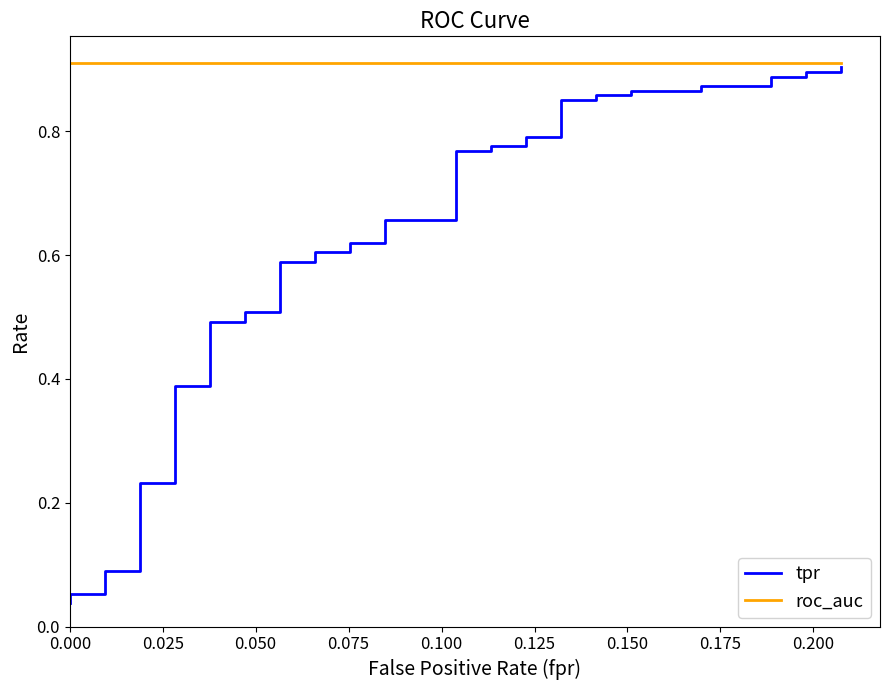

Reading left to right, what are all the values shown in this chart?

tpr: 0.0	0.1	0.1	0.1	0.1	0.2	0.2	0.4	0.4	0.5	0.5	0.5	0.5	0.6	0.6	0.6	0.6	0.6	0.6	0.7	0.7	0.8	0.8	0.8	0.8	0.8	0.8	0.9	0.9	0.9	0.9	0.9	0.9	0.9	0.9	0.9	0.9	0.9	0.9	0.9
roc_auc: 0.9	0.9	0.9	0.9	0.9	0.9	0.9	0.9	0.9	0.9	0.9	0.9	0.9	0.9	0.9	0.9	0.9	0.9	0.9	0.9	0.9	0.9	0.9	0.9	0.9	0.9	0.9	0.9	0.9	0.9	0.9	0.9	0.9	0.9	0.9	0.9	0.9	0.9	0.9	0.9